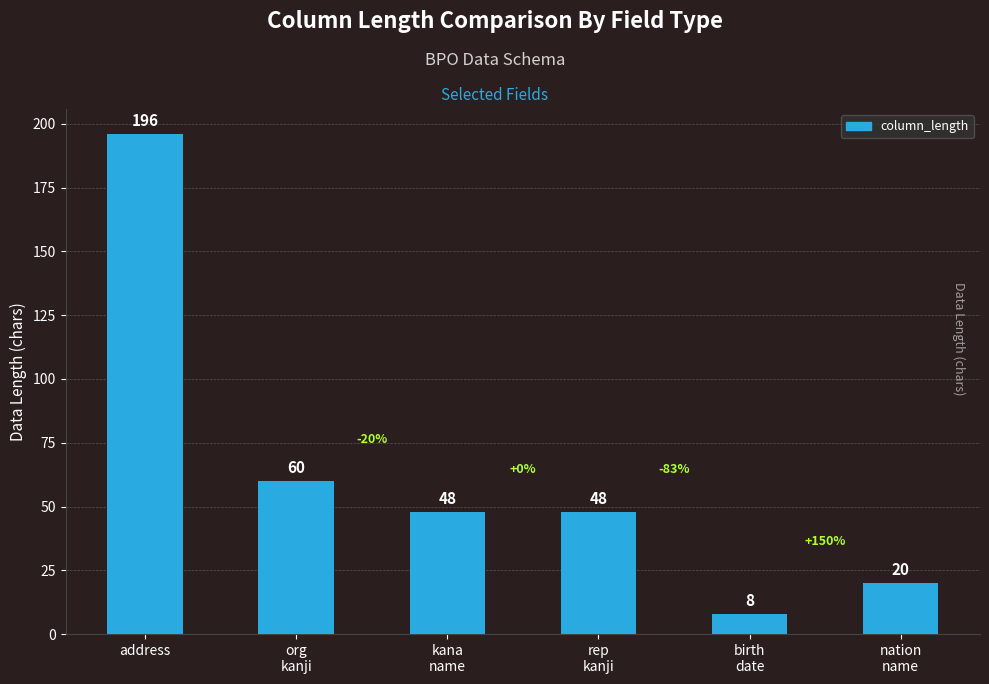

What is the difference between the second highest and minimum values?

52